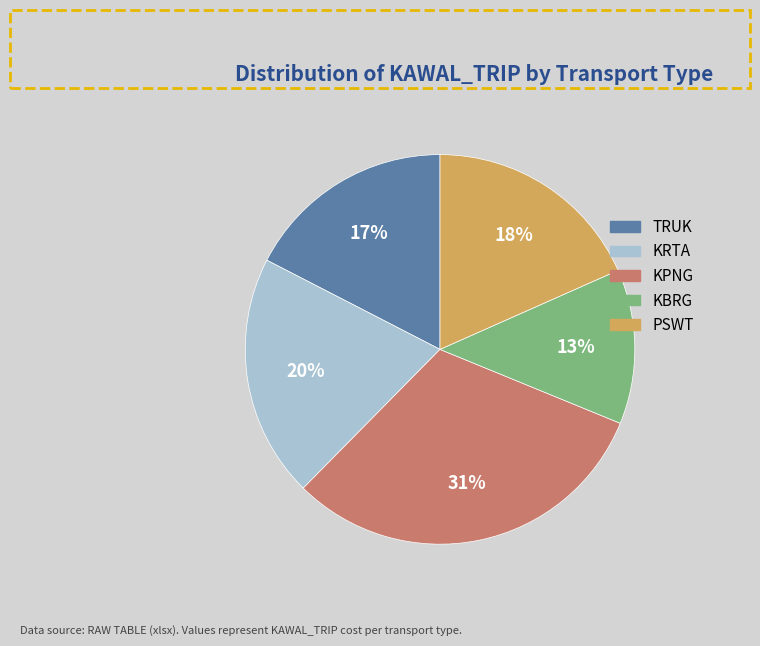

Is the sum of PSWT and TRUK greater than half?

No